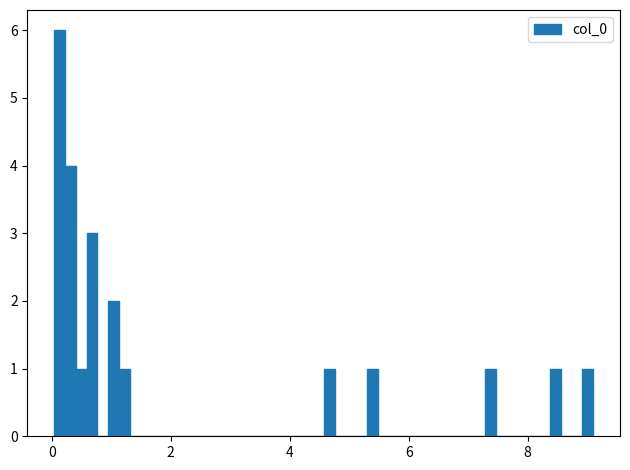

Read against the x-axis, roughly where is the centre of the tallest bar?

0.2